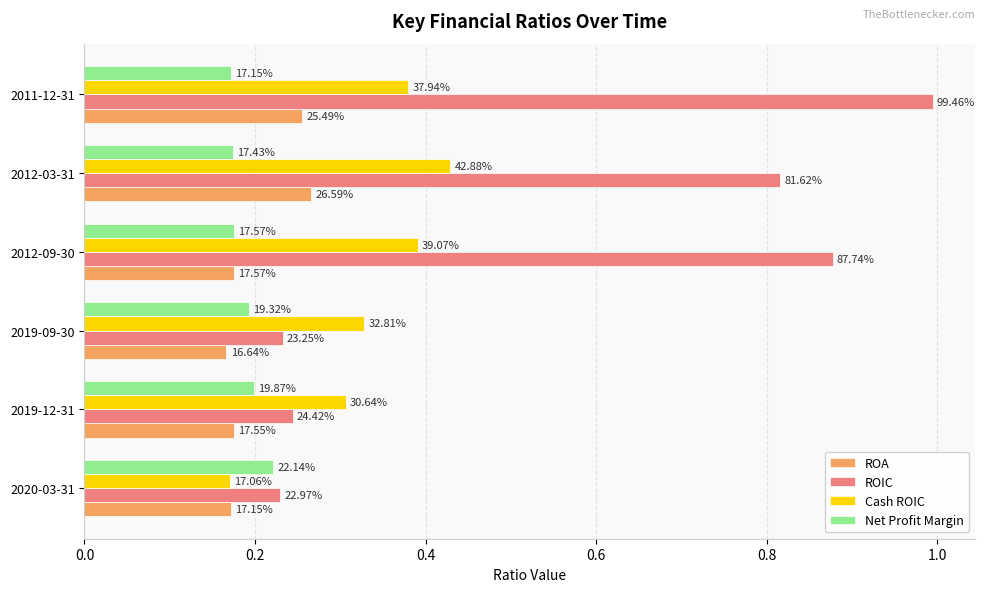

What are all the series names shown in the legend?

ROA, ROIC, Cash ROIC, Net Profit Margin